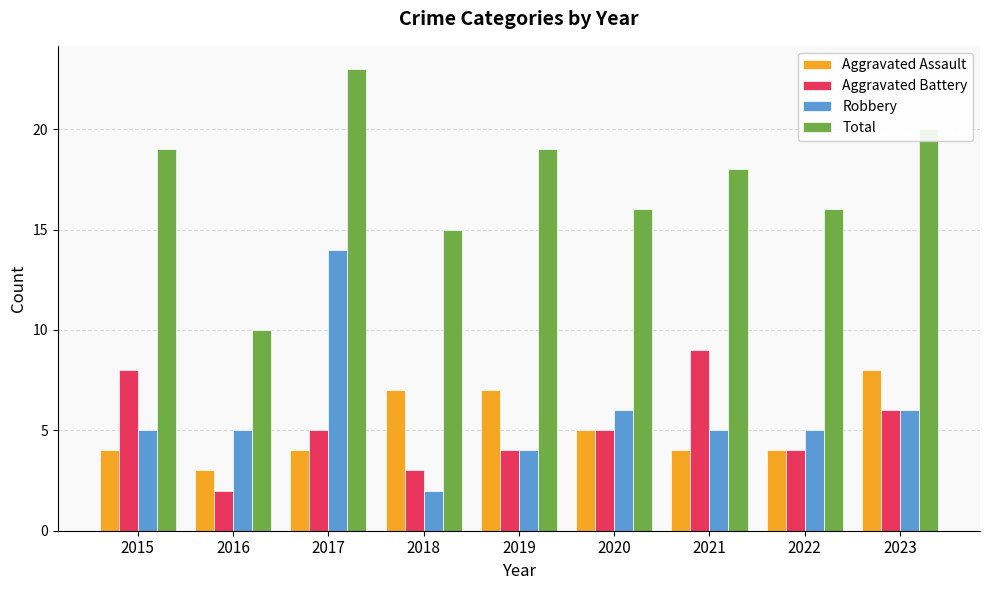

Which series has the widest spread of values?

Total